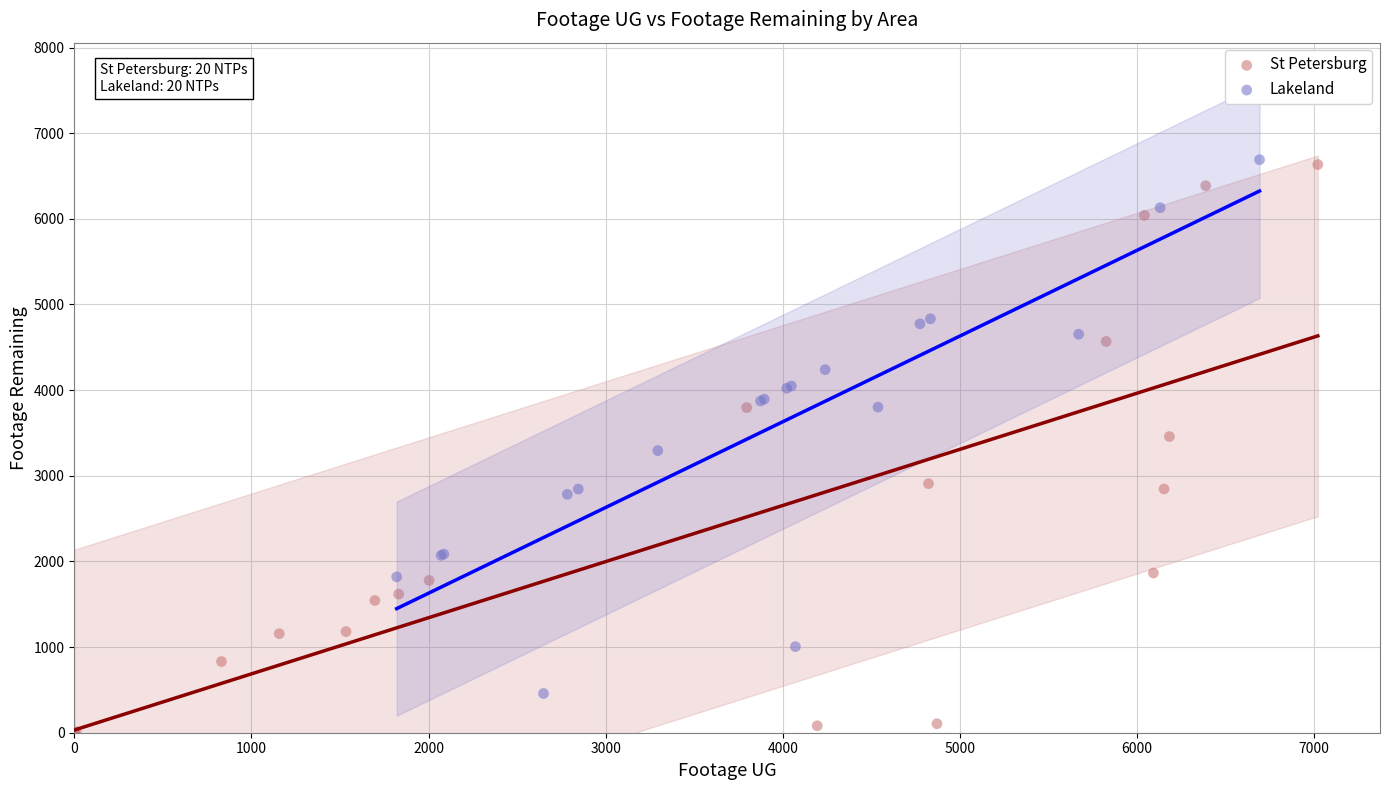

Which series has the widest spread of Y values?

St Petersburg